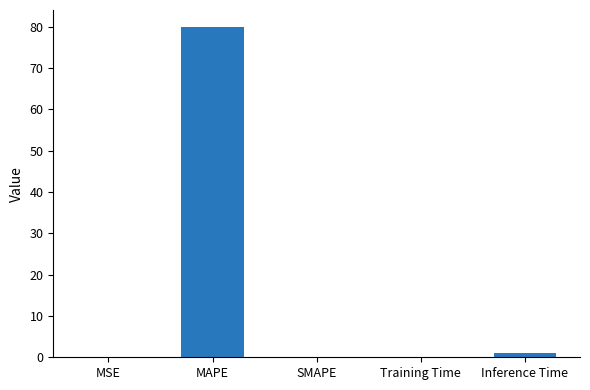

What is the average value?

16.2